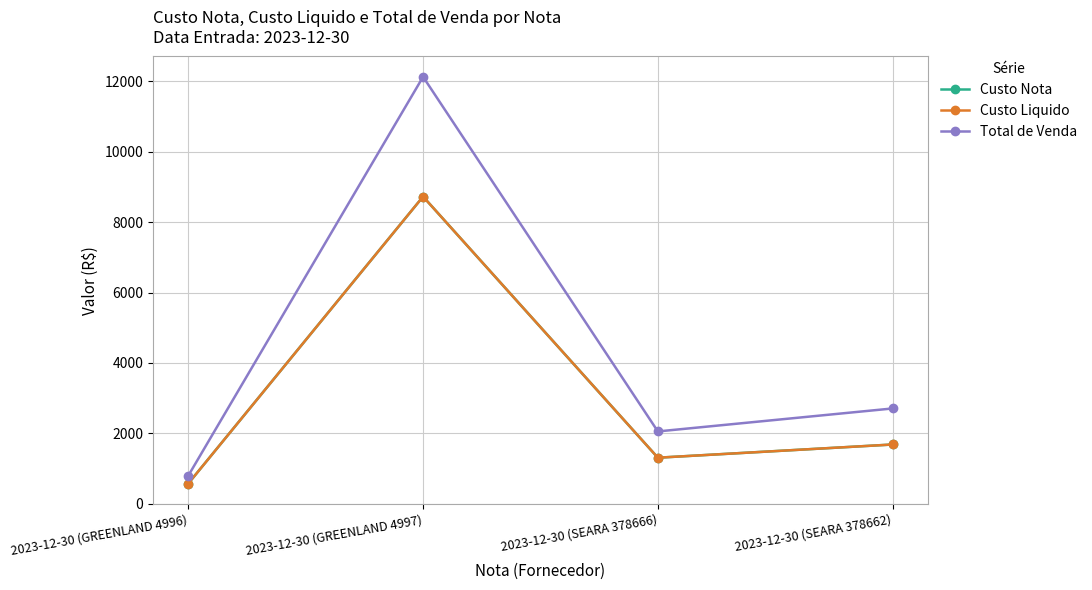

What is the label of the 2nd point from the right?

2023-12-30 (SEARA 378666)